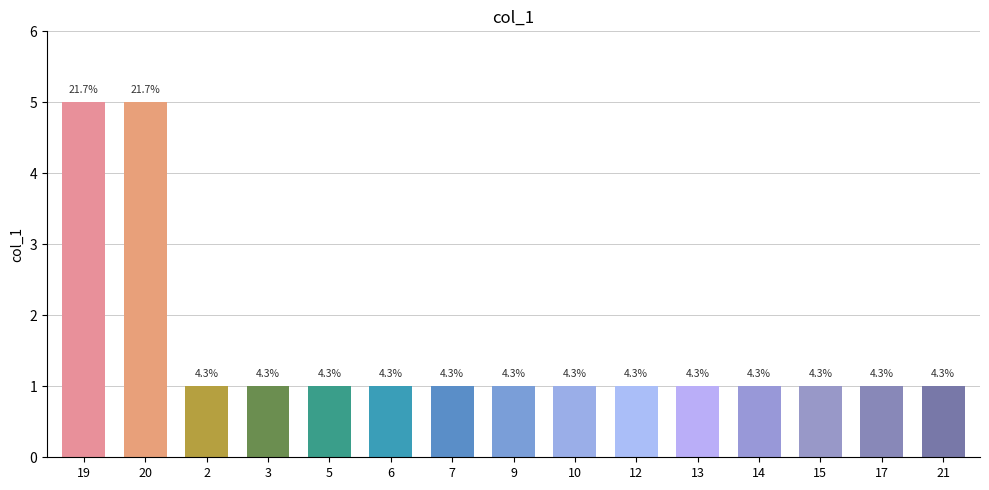

Are the bars horizontal?

No